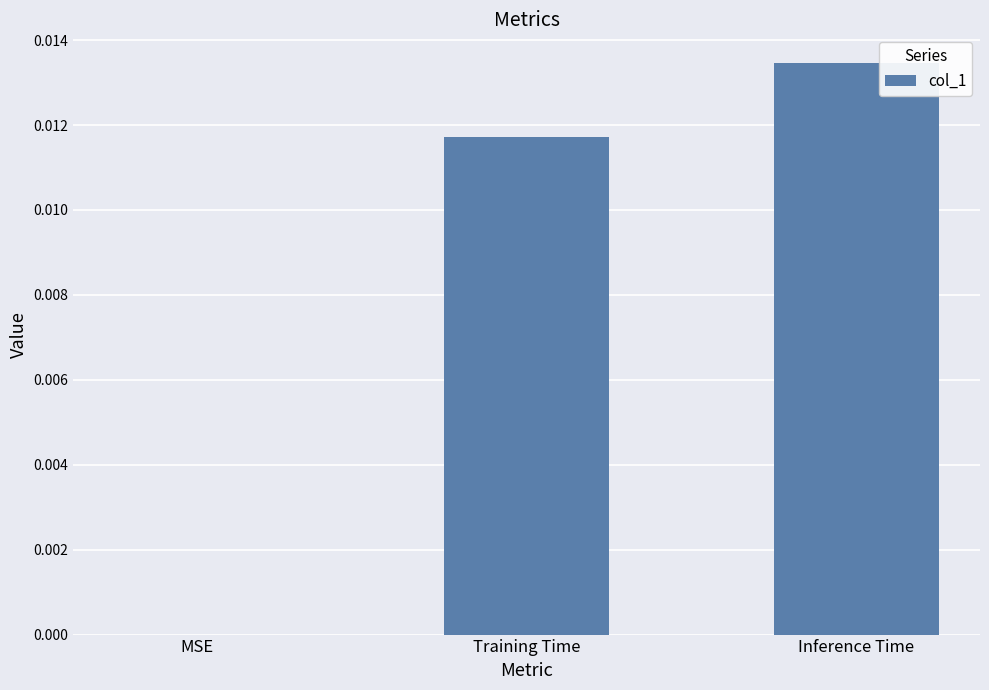

At which category does the chart reach its peak across all series?

Inference Time